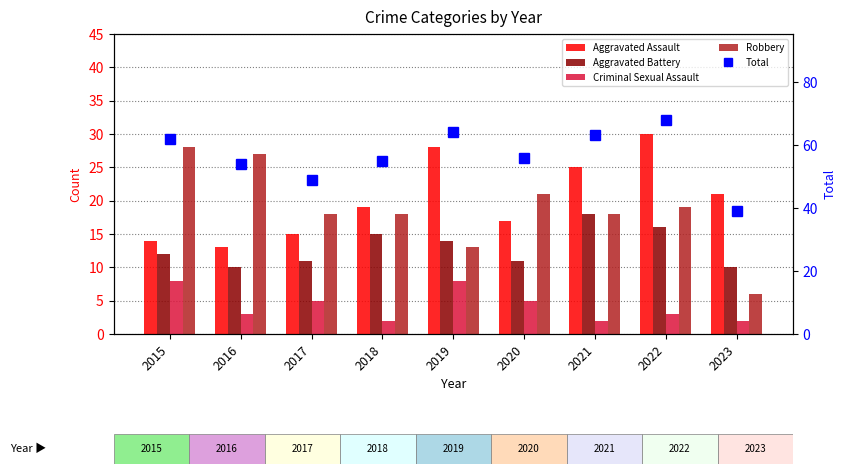

How many values in the Criminal Sexual Assault series exceed 3?

4